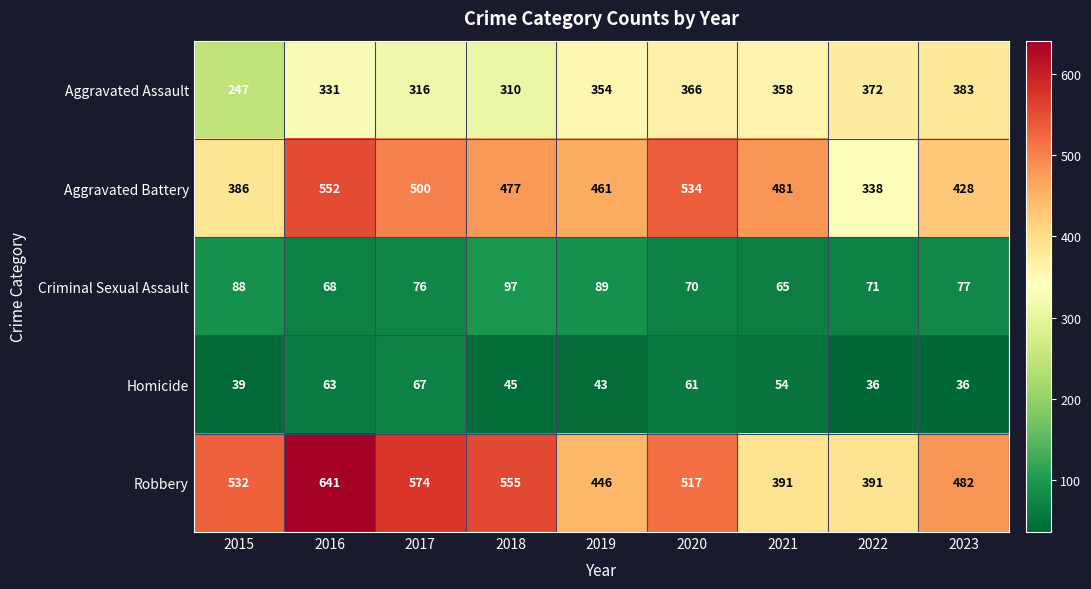

Which series has the widest spread of values?

Robbery